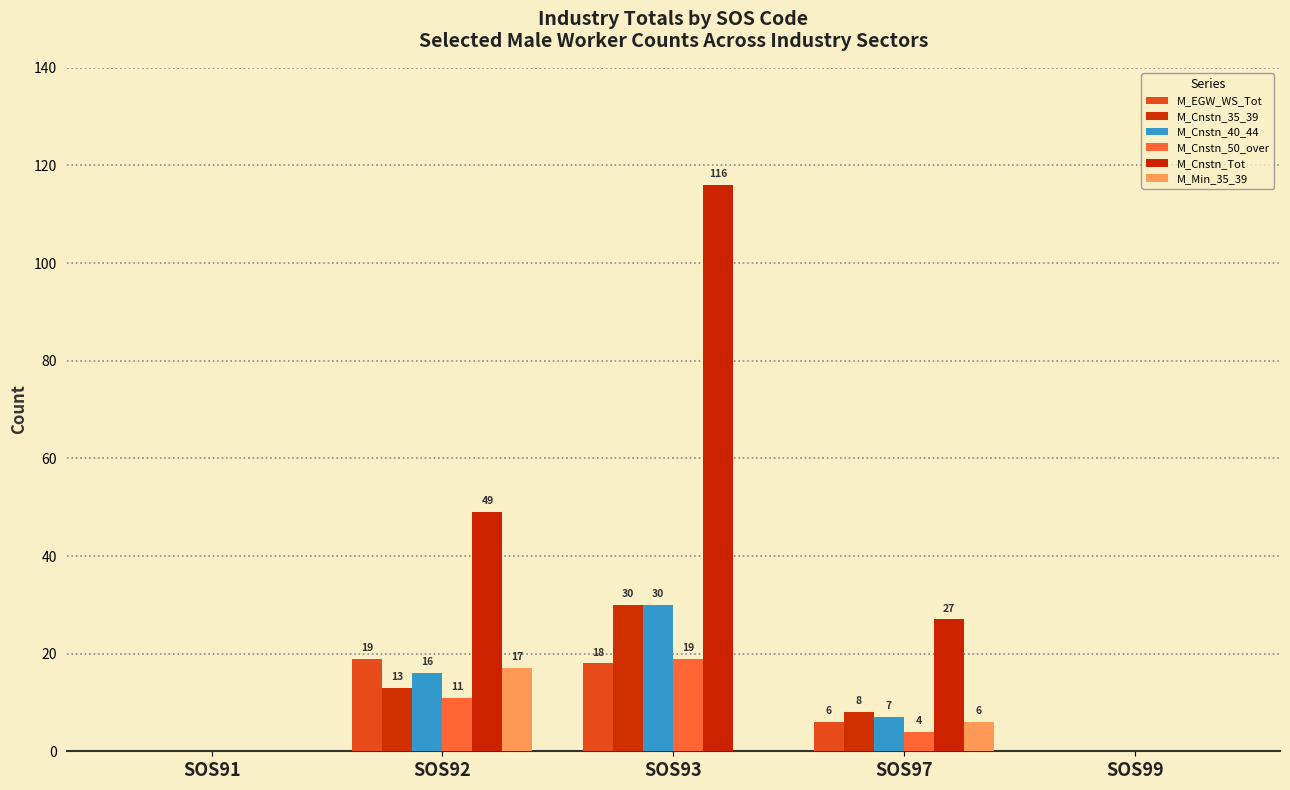

What is the difference between the maximum and minimum values in the M_Cnstn_40_44 series?

30